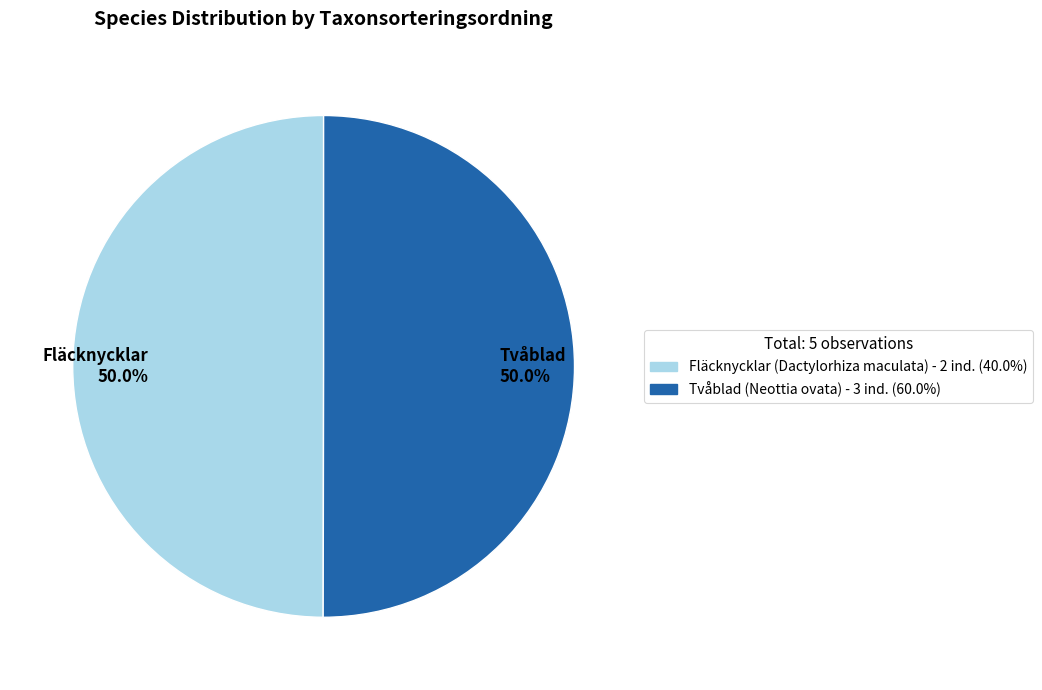

What percentage is NOT represented by Fläcknycklar?

50.0%